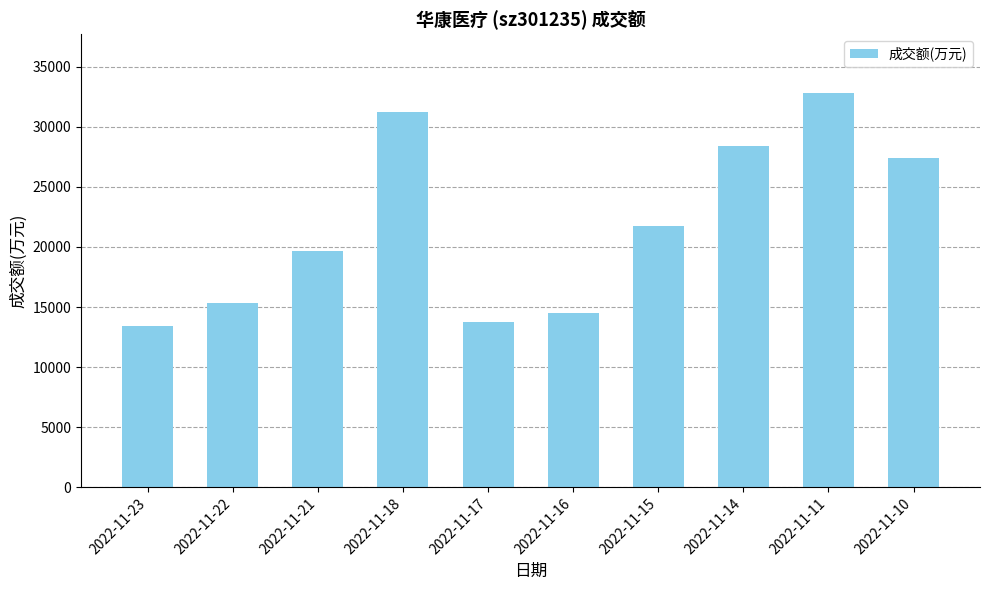

What is the change in value from 2022-11-21 to 2022-11-15?

+2028